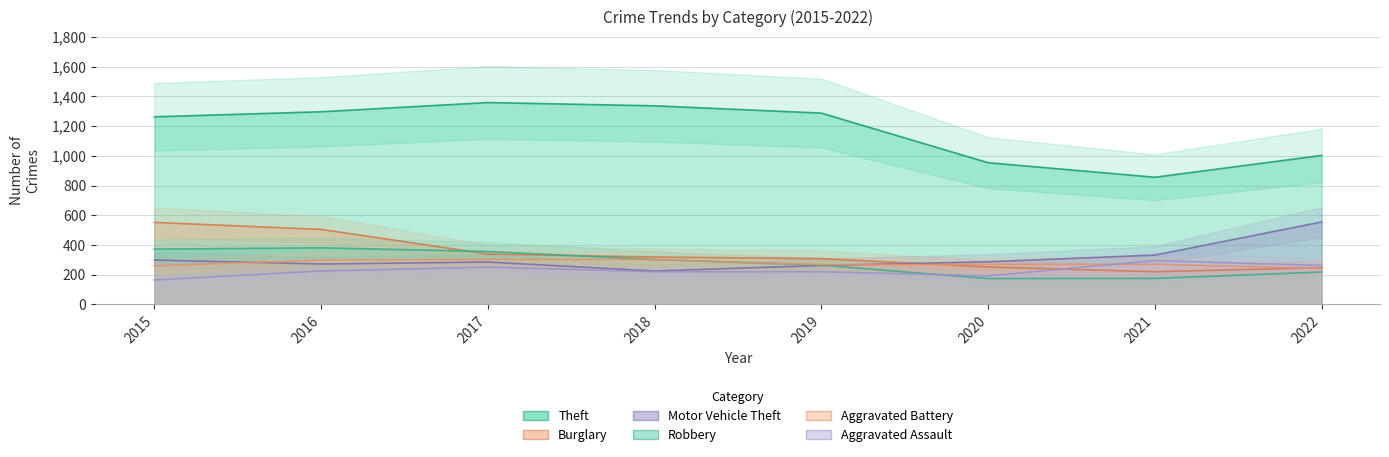

What is the difference between the highest and lowest values at 2021?

681